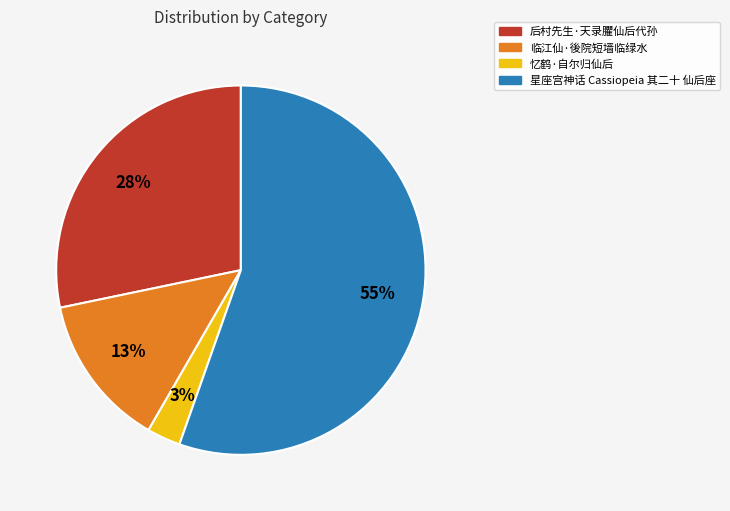

True or false: 后村先生·天录臞仙后代孙 accounts for 36% of the total.

False